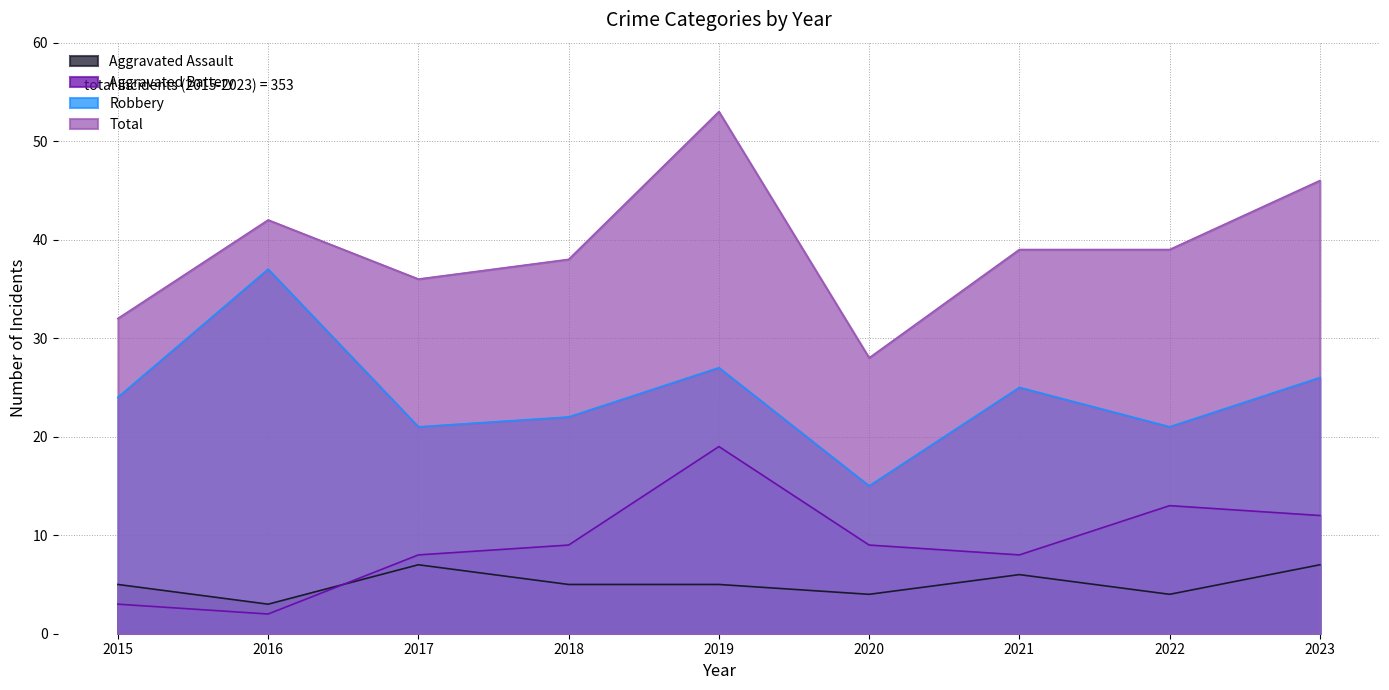

Reading left to right, list all the values displayed in this chart.

Aggravated Assault: 2015=5	2016=3	2017=7	2018=5	2019=5	2020=4	2021=6	2022=4	2023=7
Aggravated Battery: 2015=3	2016=2	2017=8	2018=9	2019=19	2020=9	2021=8	2022=13	2023=12
Robbery: 2015=24	2016=37	2017=21	2018=22	2019=27	2020=15	2021=25	2022=21	2023=26
Total: 2015=32	2016=42	2017=36	2018=38	2019=53	2020=28	2021=39	2022=39	2023=46